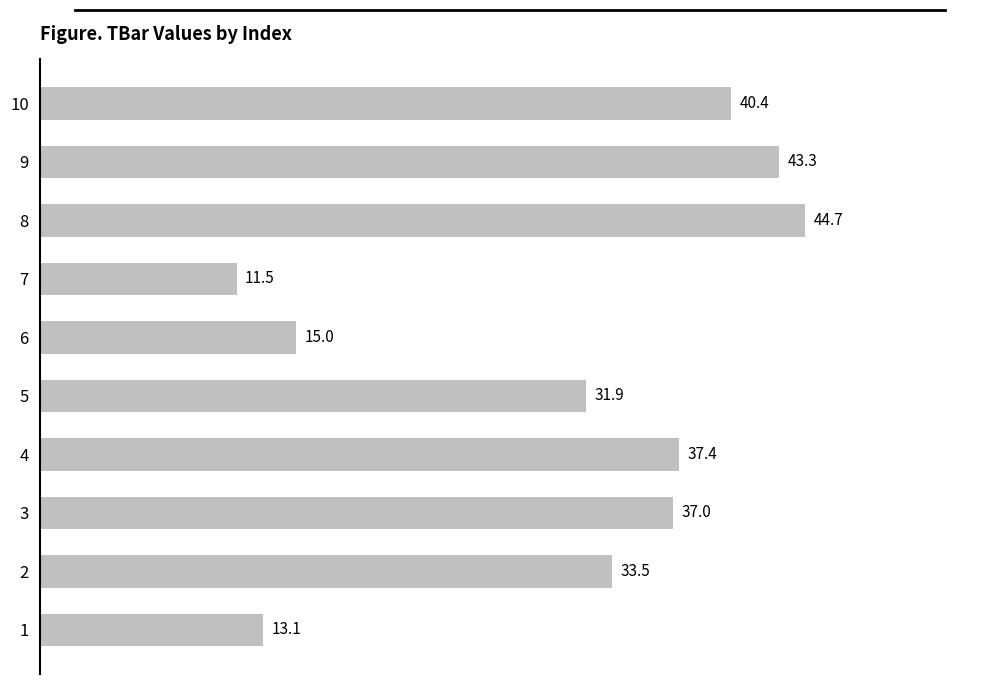

What is the change in value from 4 to 6?

-22.4